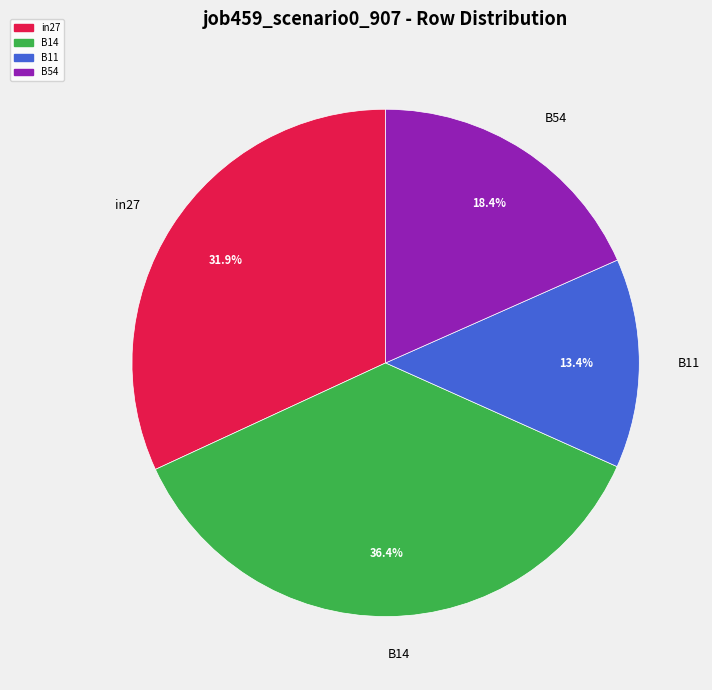

How many segments does this pie chart have?

4